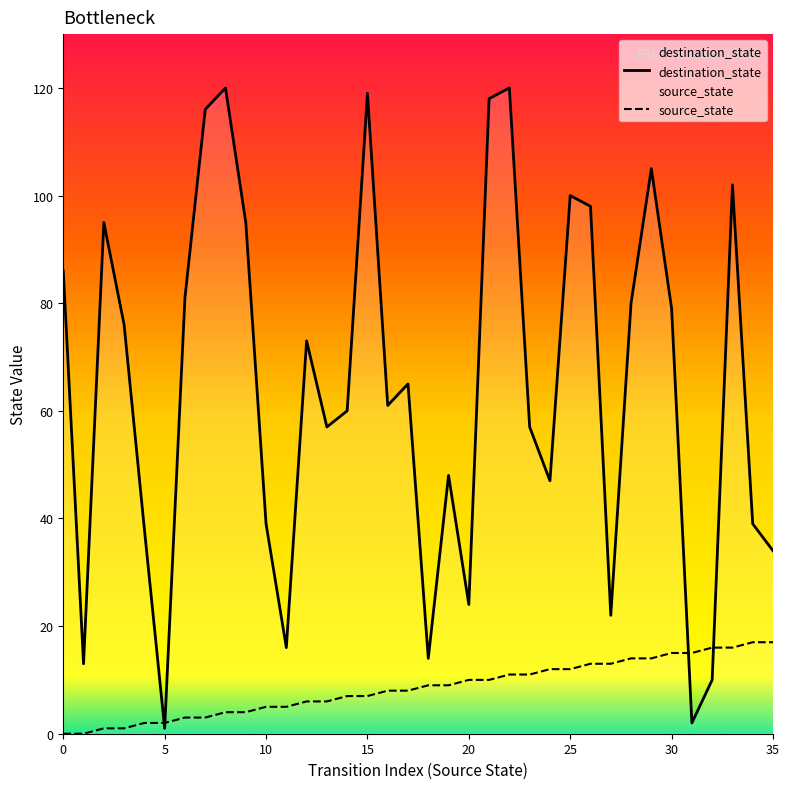

The value of destination_state at 10 is 155. True or false?

False